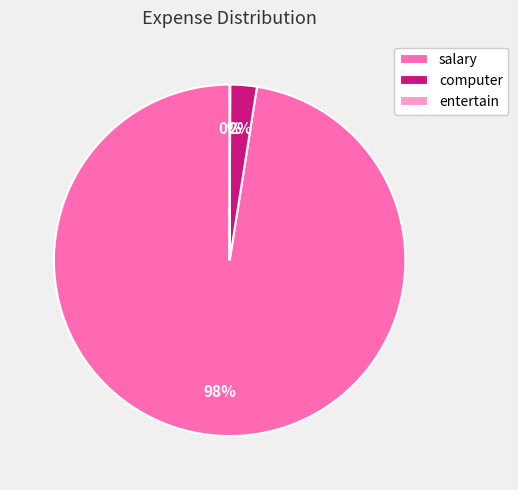

Which slice is the largest?

salary